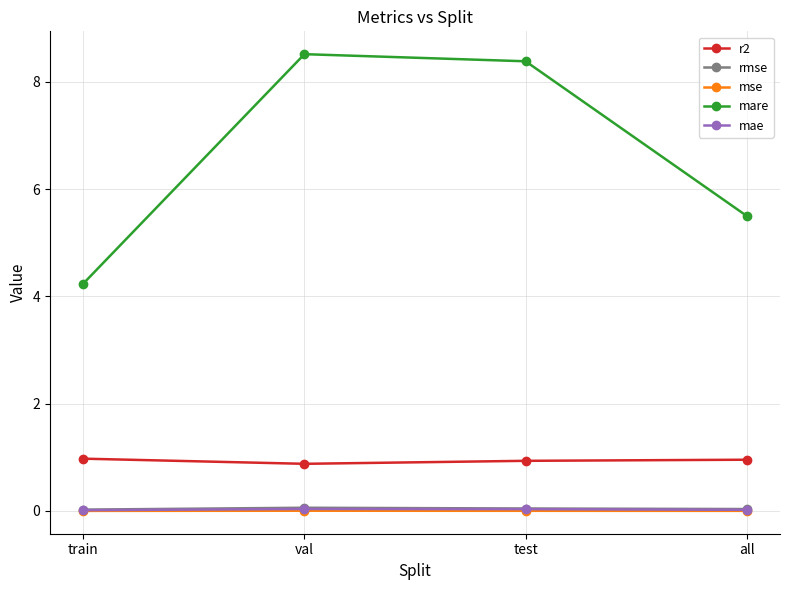

Which series has the largest range (max minus min)?

mare